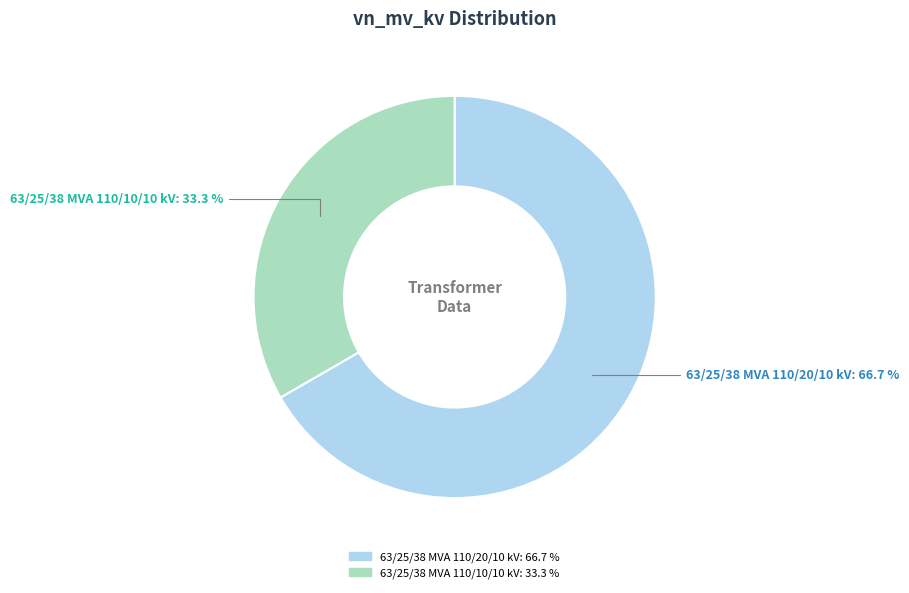

Which has a higher value, 63/25/38 MVA 110/10/10 kV or 63/25/38 MVA 110/20/10 kV?

63/25/38 MVA 110/20/10 kV